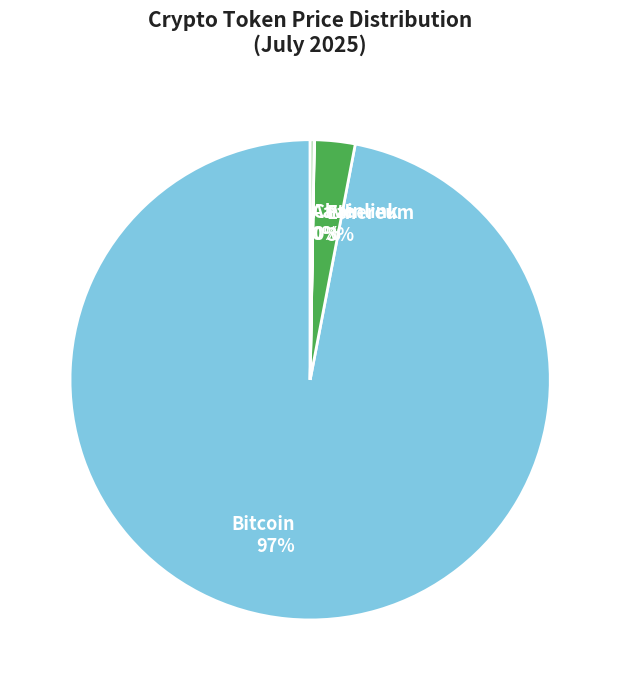

The Bitcoin slice represents 83% of the pie. True or false?

False